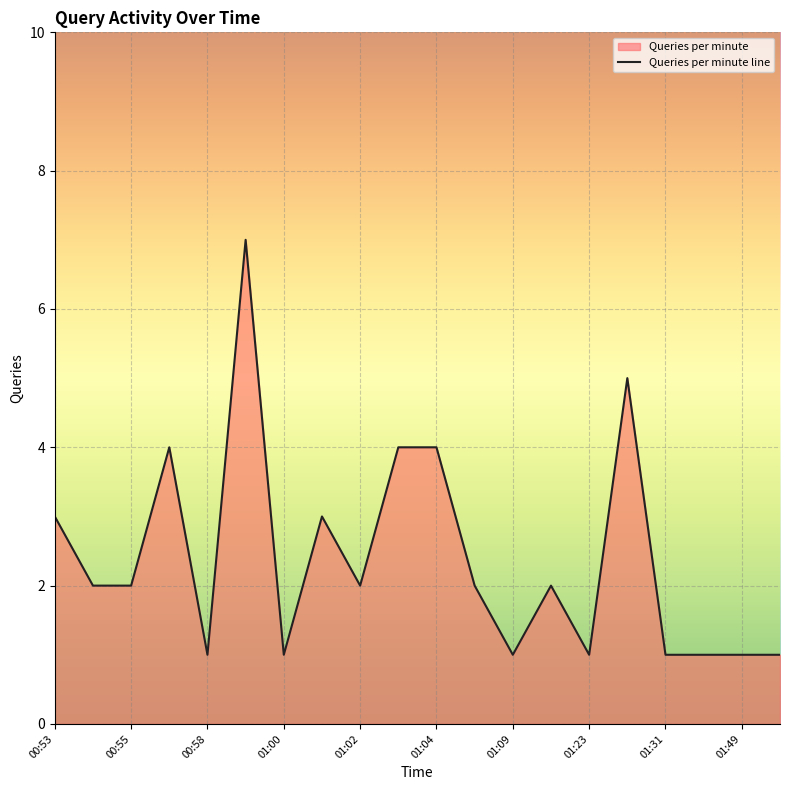

Approximately how many times larger is the value at 00:58 compared to 01:09?

1.0